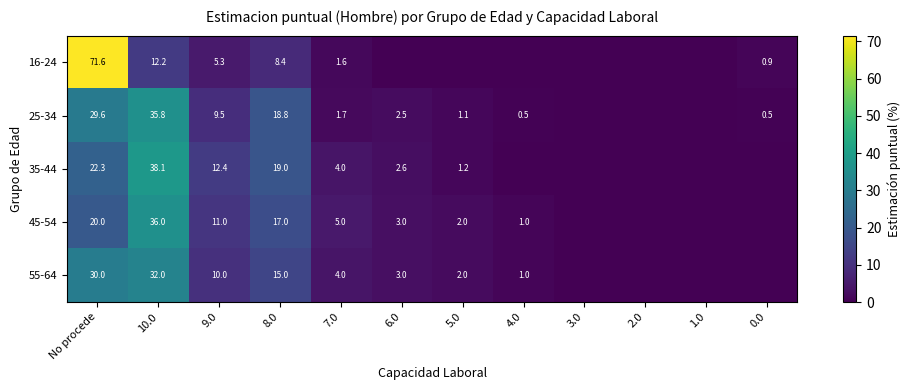

The value of 45-54 at 4.0 is 1.0. True or false?

True